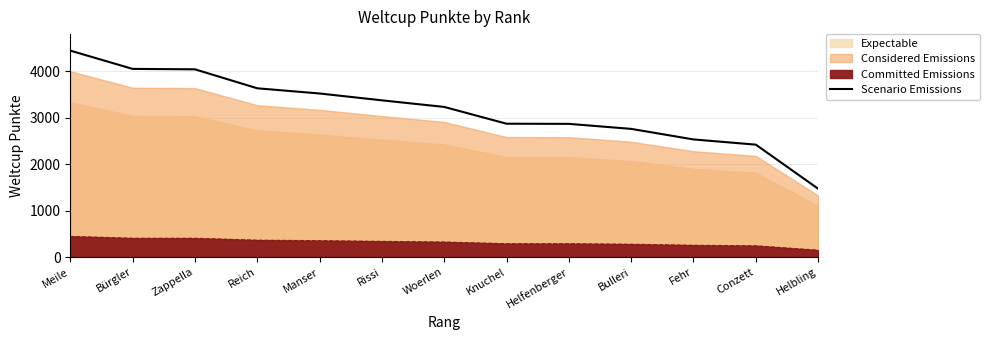

Which label corresponds to the largest value in the chart?

Meile